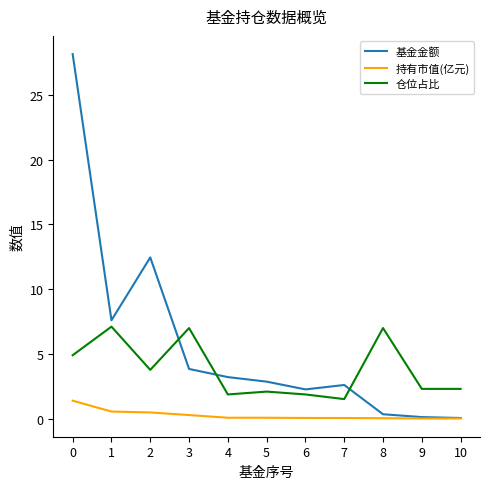

What is the difference between the maximum and minimum values in the 基金金额 series?

28.1